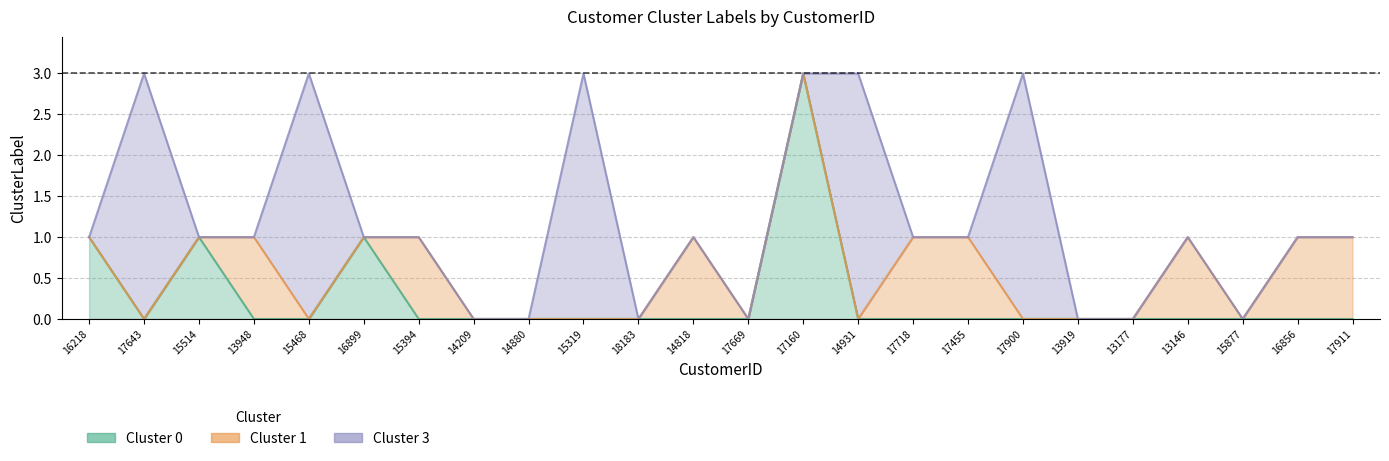

How many Cluster 0 values are between 0 and 1?

23